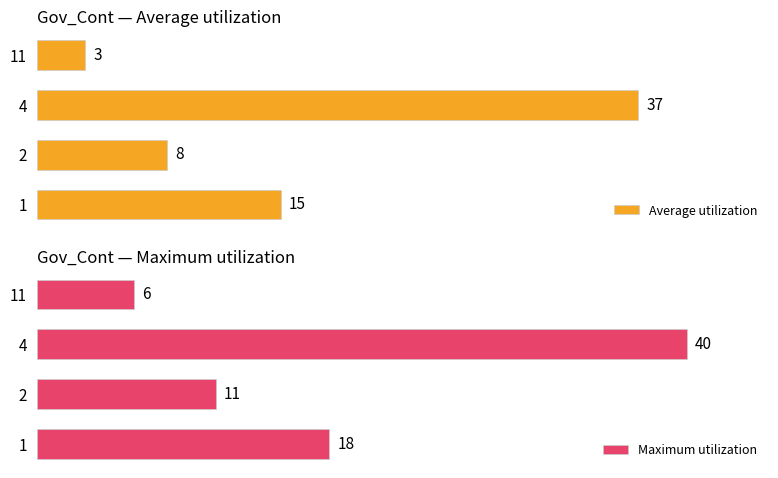

Reading left to right, extract all data points from this chart.

Average utilization: 15	8	37	3
Maximum utilization: 18	11	40	6